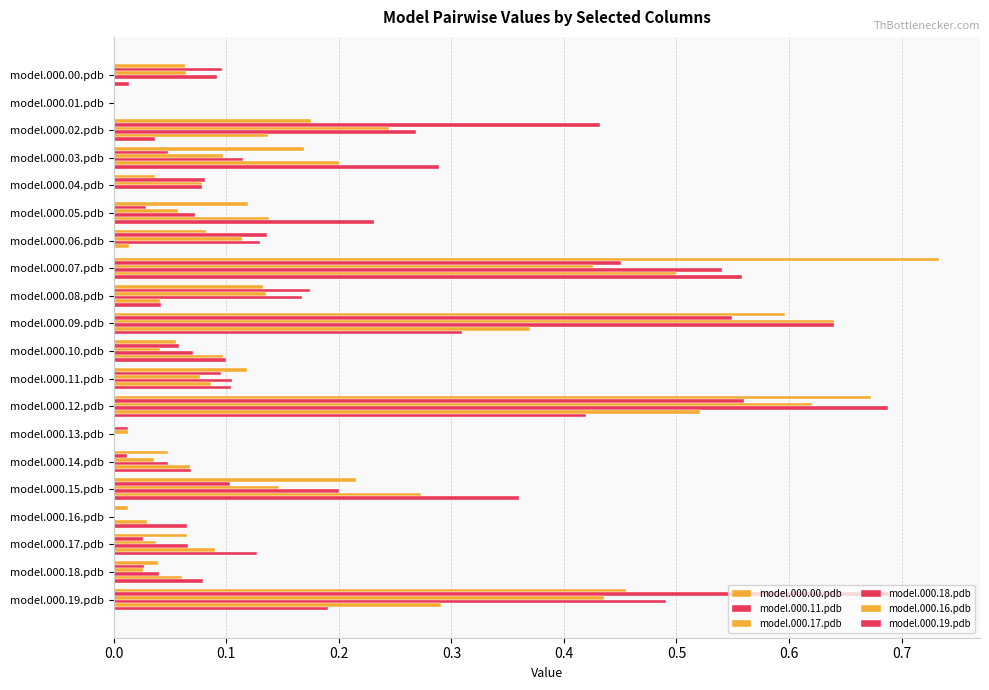

What is the highest value of the model.000.11.pdb series?

0.7